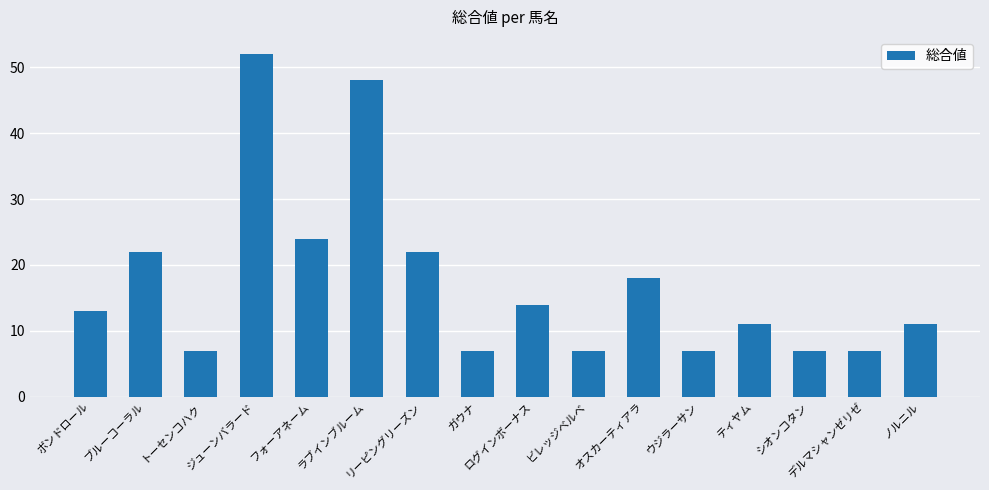

What is the maximum value shown in the chart?

52